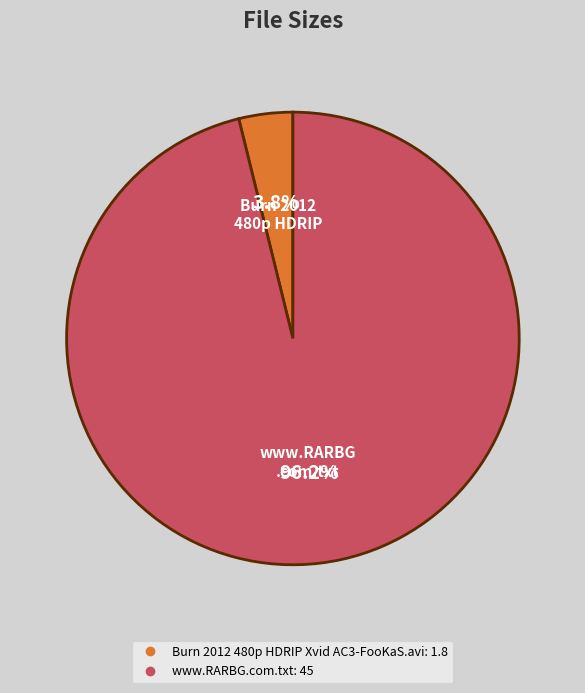

Is the sum of www.RARBG.com.txt and Burn 2012 480p HDRIP Xvid AC3-FooKaS.avi greater than half?

Yes